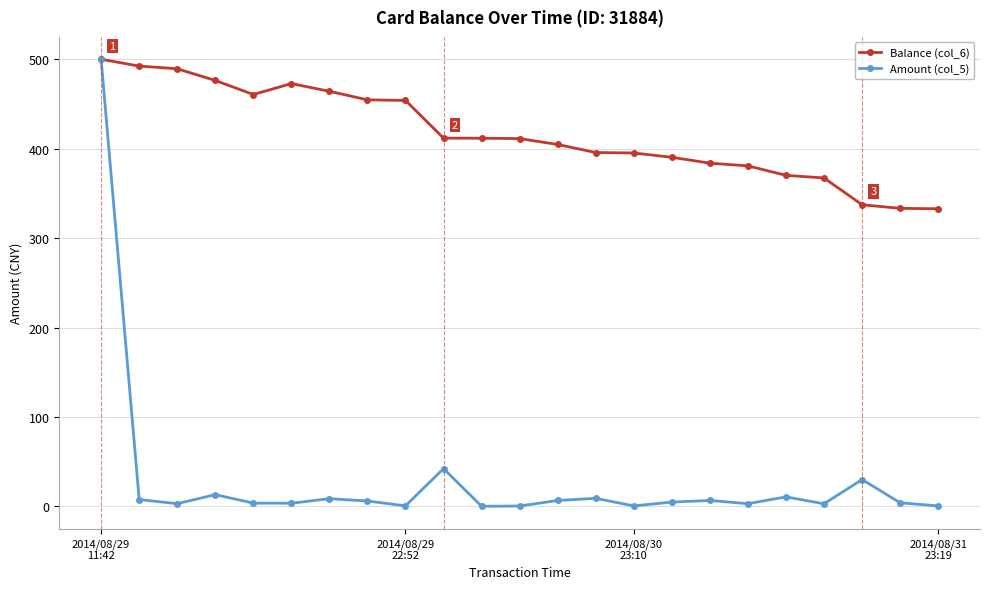

What is the value of the Balance (col_6) point at the 4th from the left?

476.3